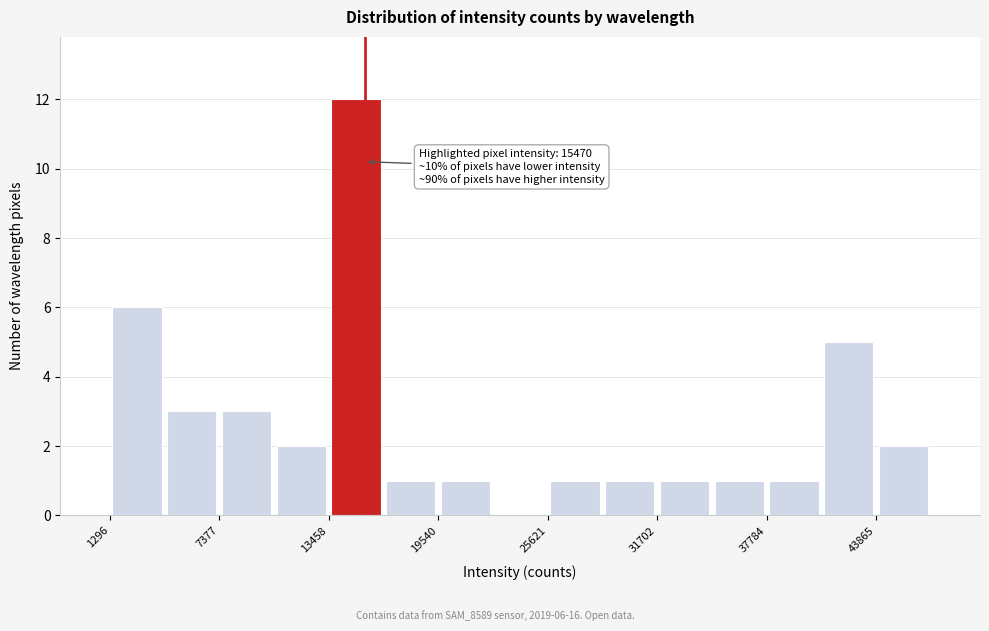

Read against the x-axis, roughly where is the centre of the tallest bar?

15000